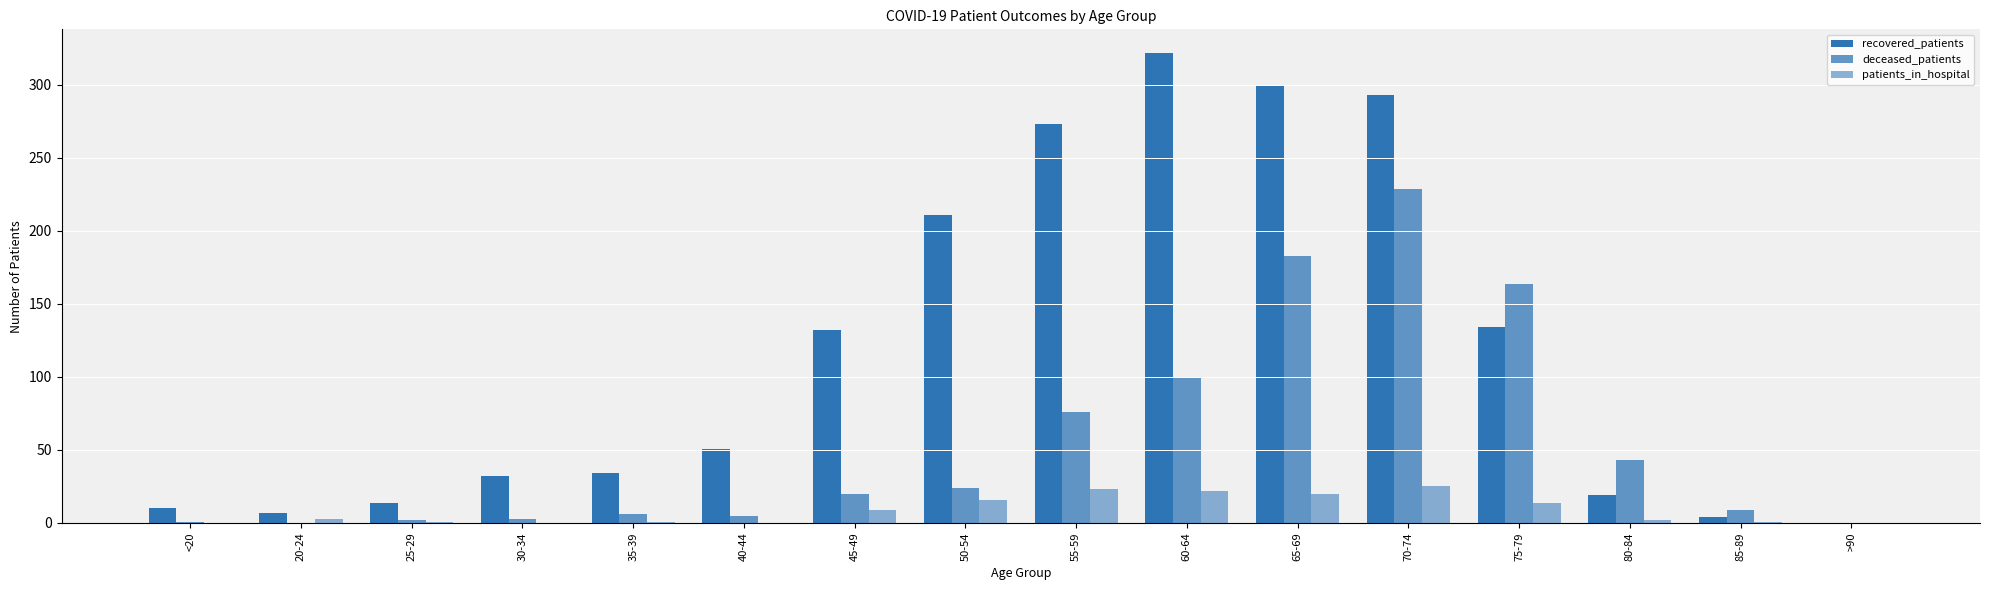

Reading left to right, what are all the values shown in this chart?

recovered_patients: 10	7	14	32	34	51	132	211	273	322	299	293	134	19	4	0
deceased_patients: 1	0	2	3	6	5	20	24	76	100	183	229	164	43	9	0
patients_in_hospital: 0	3	1	0	1	0	9	16	23	22	20	25	14	2	1	0